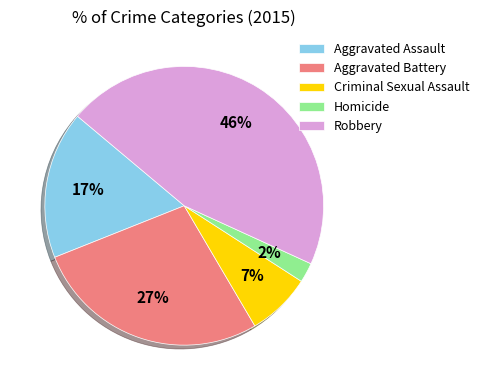

Is it true that Aggravated Battery is 16% of the pie?

False